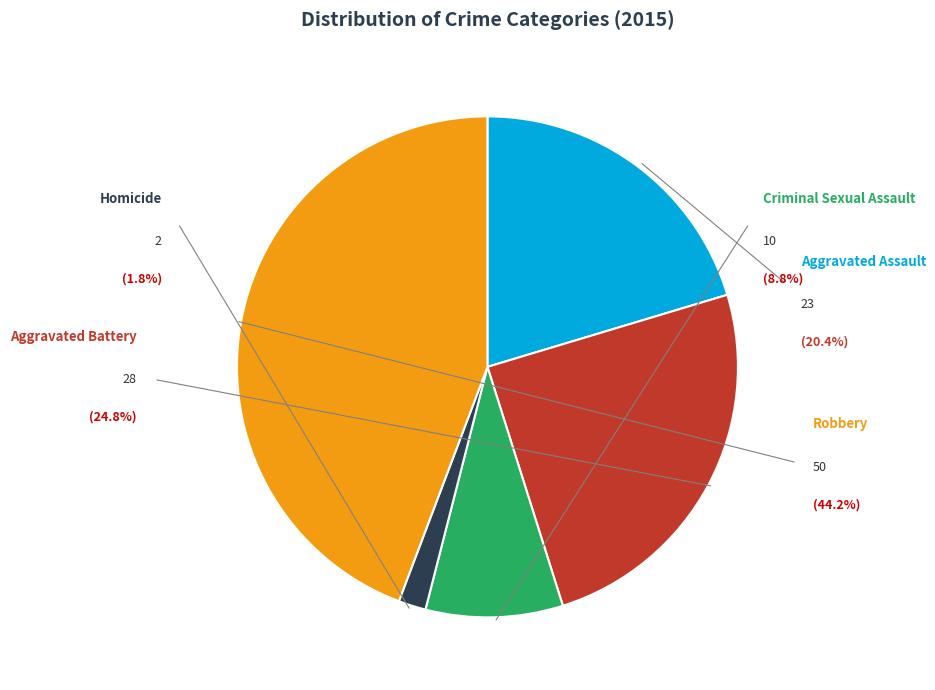

The Aggravated Battery slice represents 18% of the pie. True or false?

False